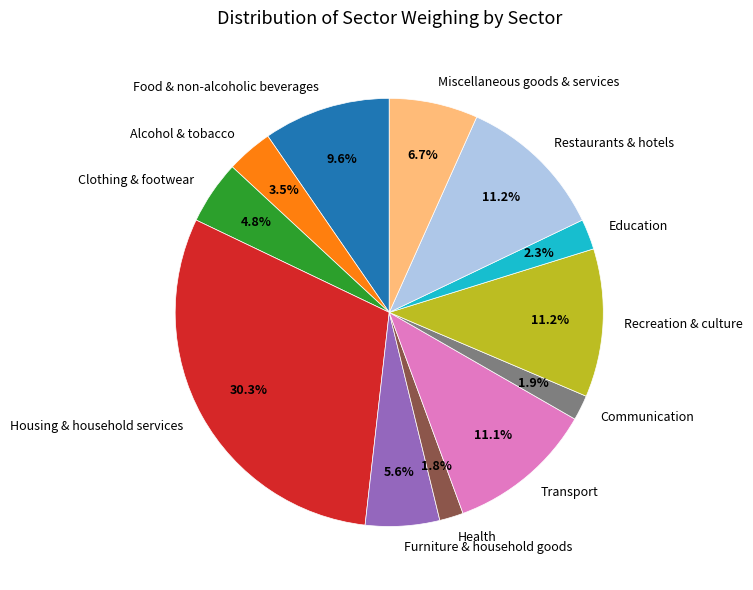

To the nearest percent, what is the difference between the largest and smallest slice percentages?

28%